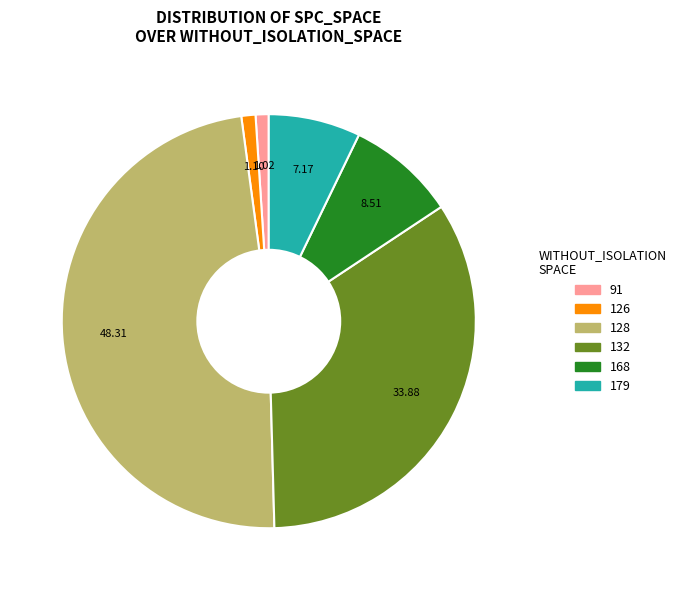

Does any single category account for the majority?

No